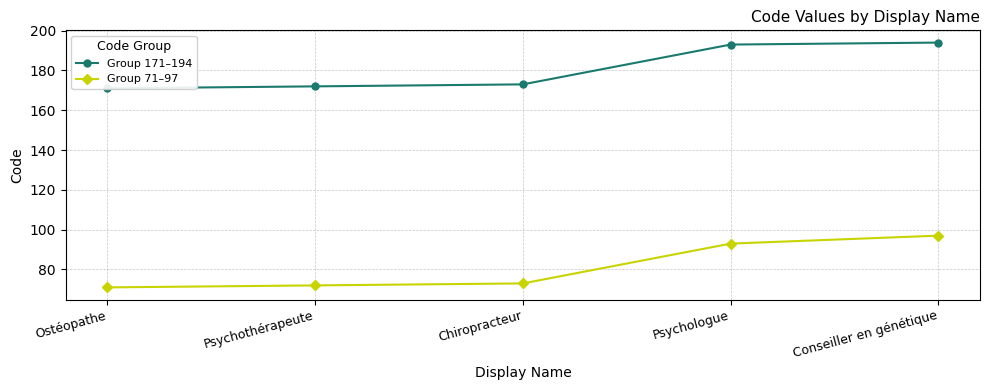

Read the Group 171–194 value at Ostéopathe, to the nearest 10.

170